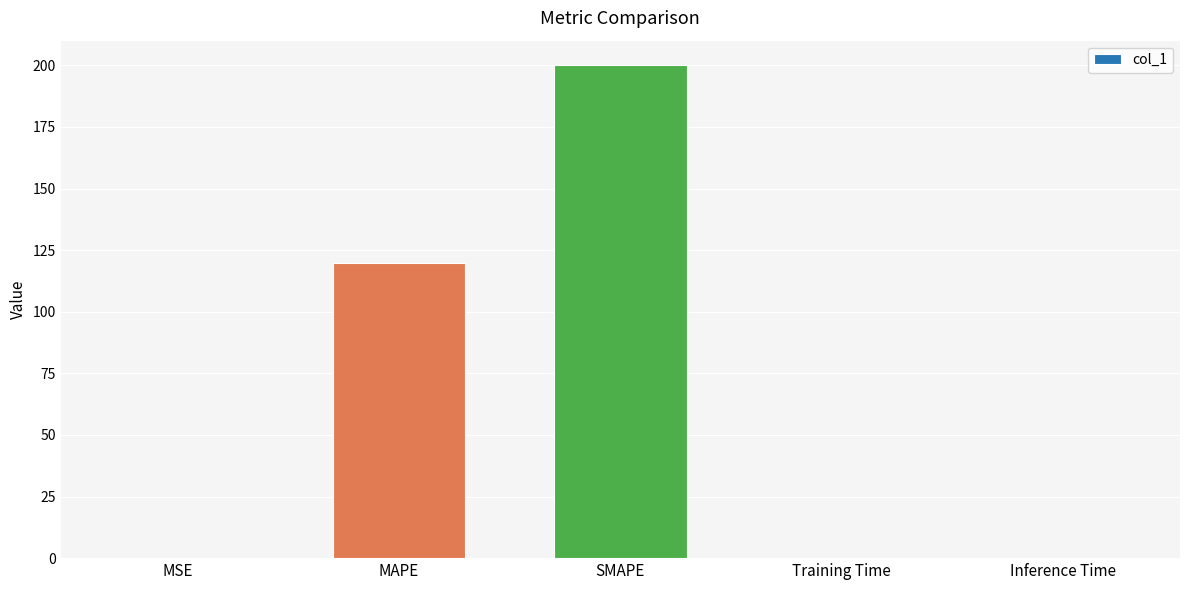

Which has a higher value, Training Time or SMAPE?

SMAPE